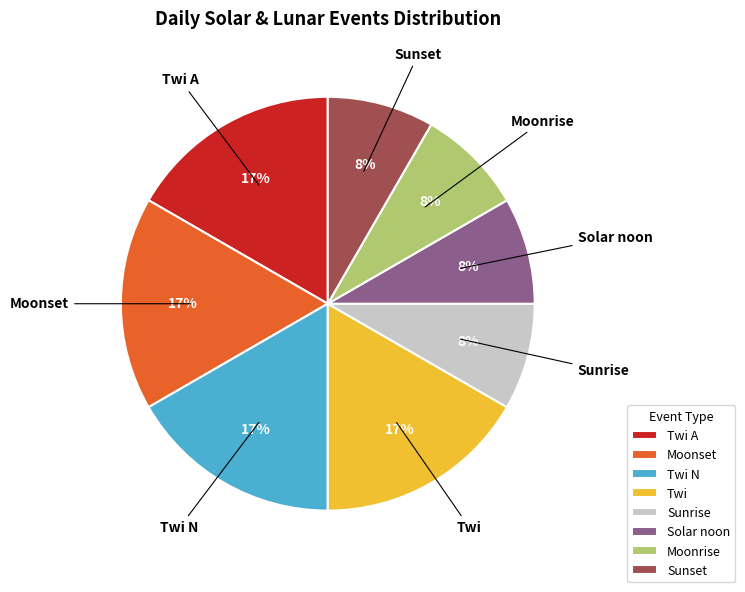

True or false: Twi A accounts for 2% of the total.

False